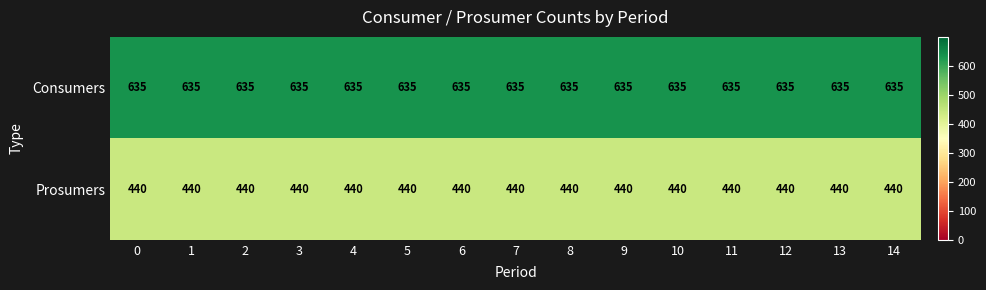

At how many categories does at least one series exceed 589?

15